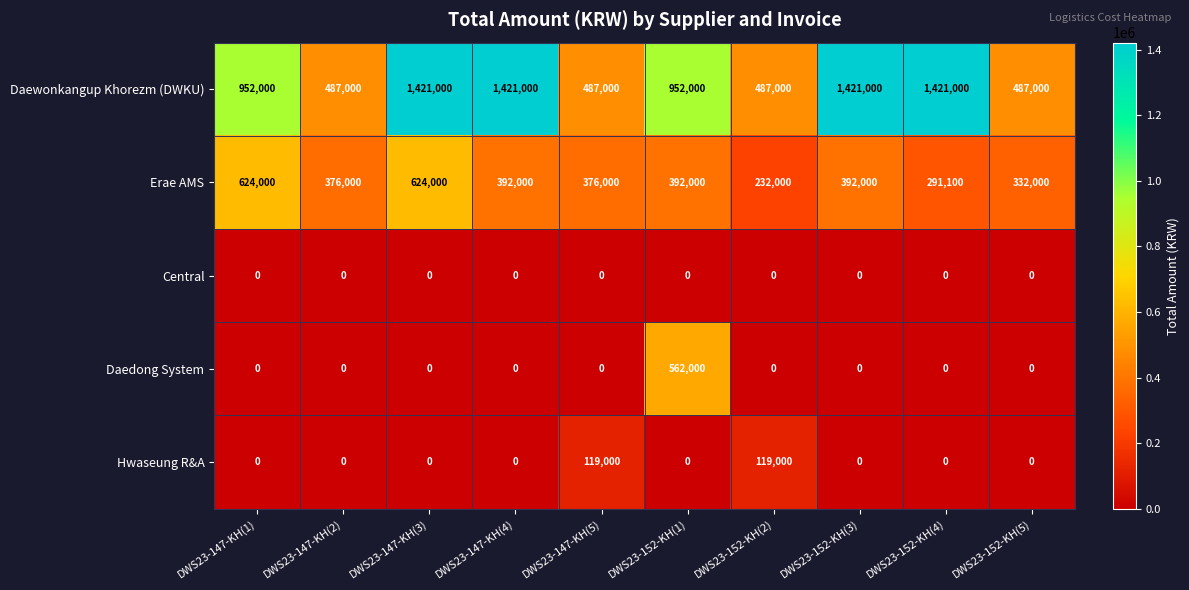

At how many categories does at least one series exceed 1006994?

4